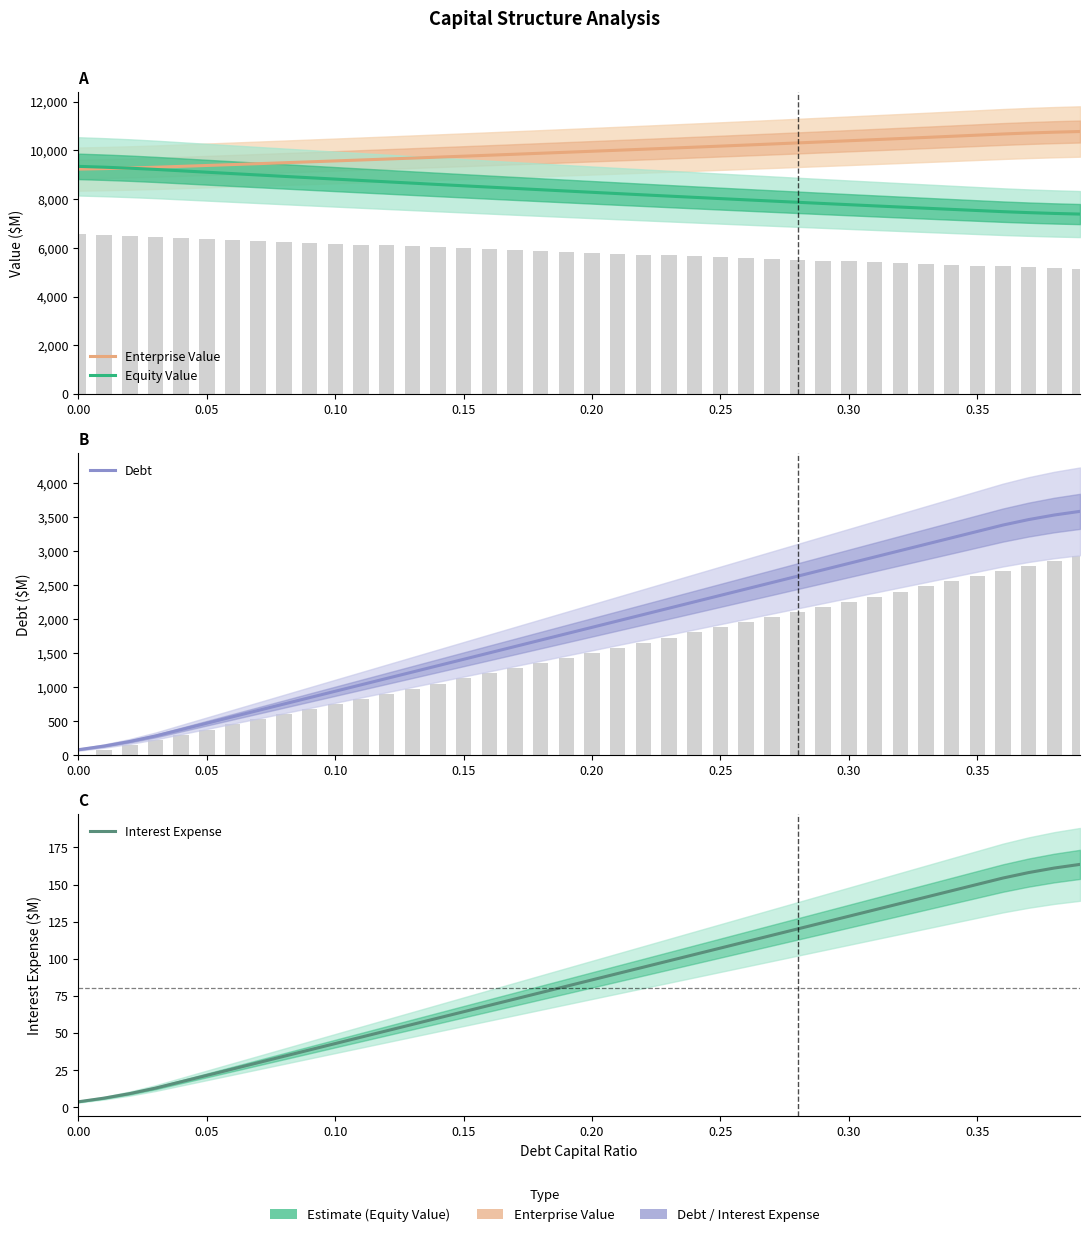

What is the spread (max minus min) of values at 0.05?

9356.1